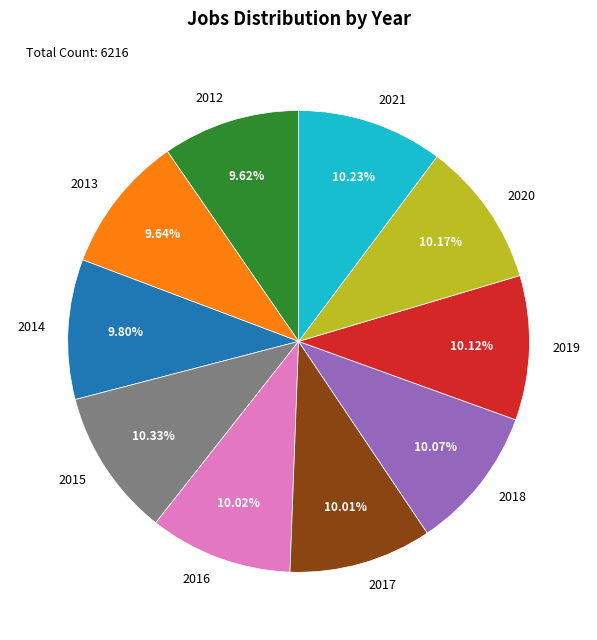

Approximately how many times larger is the value at 2017 compared to 2012?

1.0